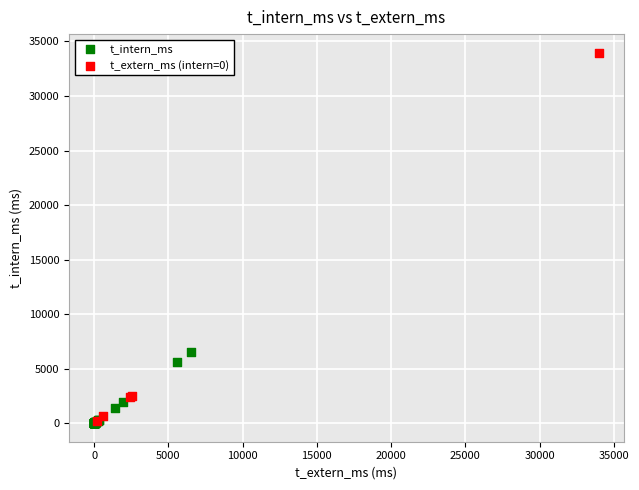

Which series has the largest Y range (max minus min)?

t_extern_ms (intern=0)